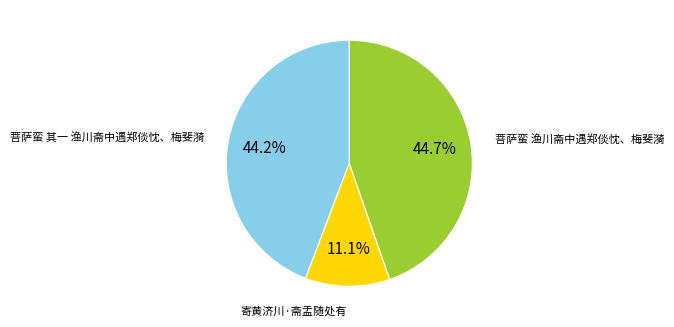

What percentage is the 菩萨蛮 其一 渔川斋中遇郑倓忱、梅斐漪 slice, to the nearest percent?

44%